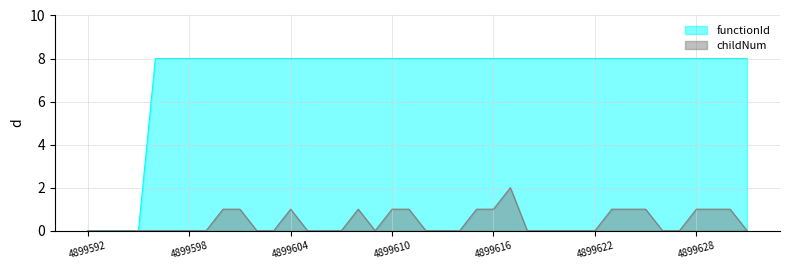

At which label does childNum reach its minimum?

4899592